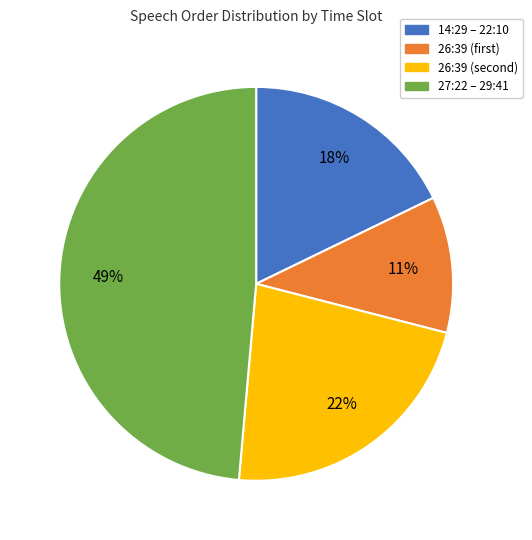

To the nearest percent, what is the average slice percentage?

25%